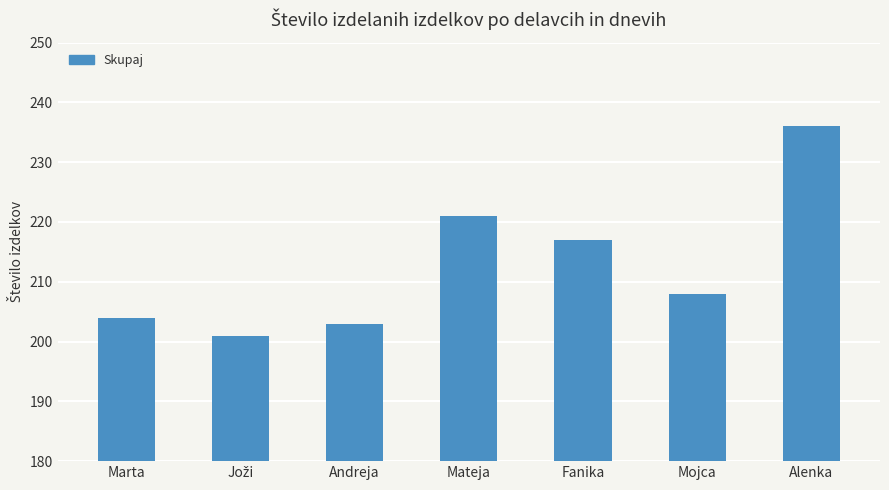

Reading right to left, extract all data points from this chart.

236	208	217	221	203	201	204